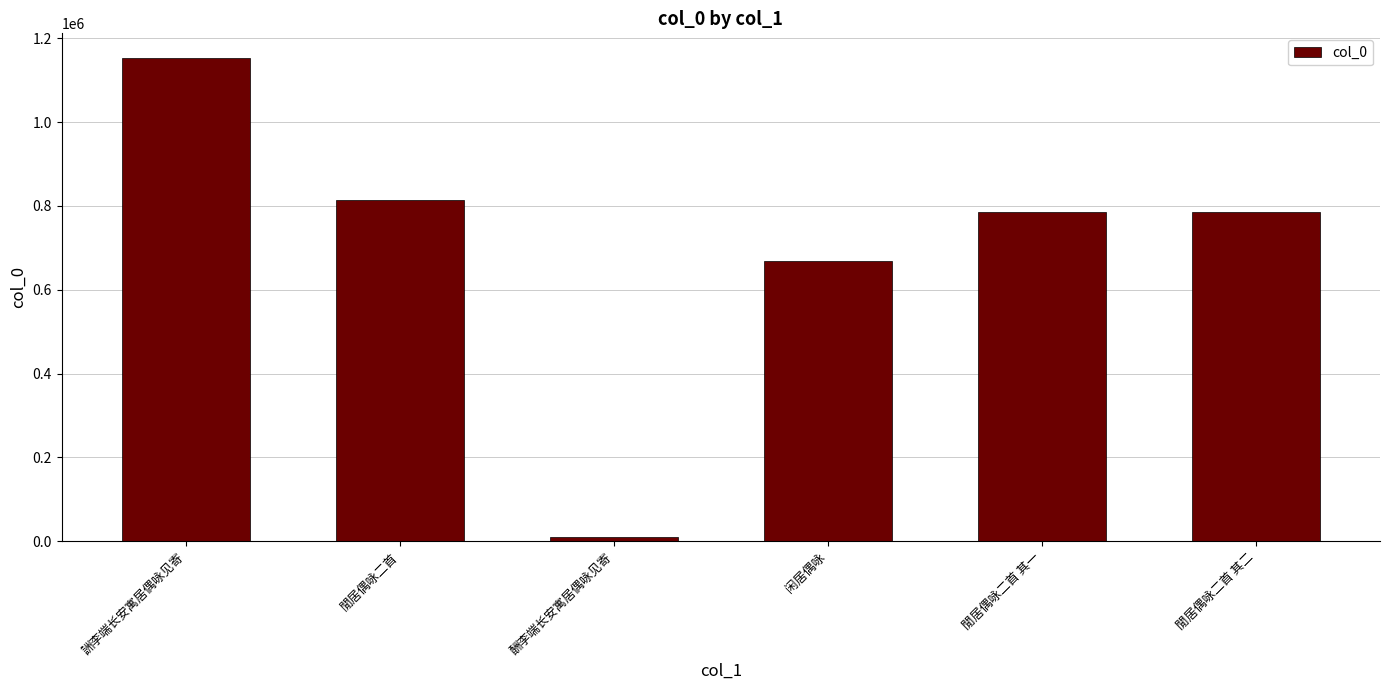

What is the minimum value shown in the chart?

11373